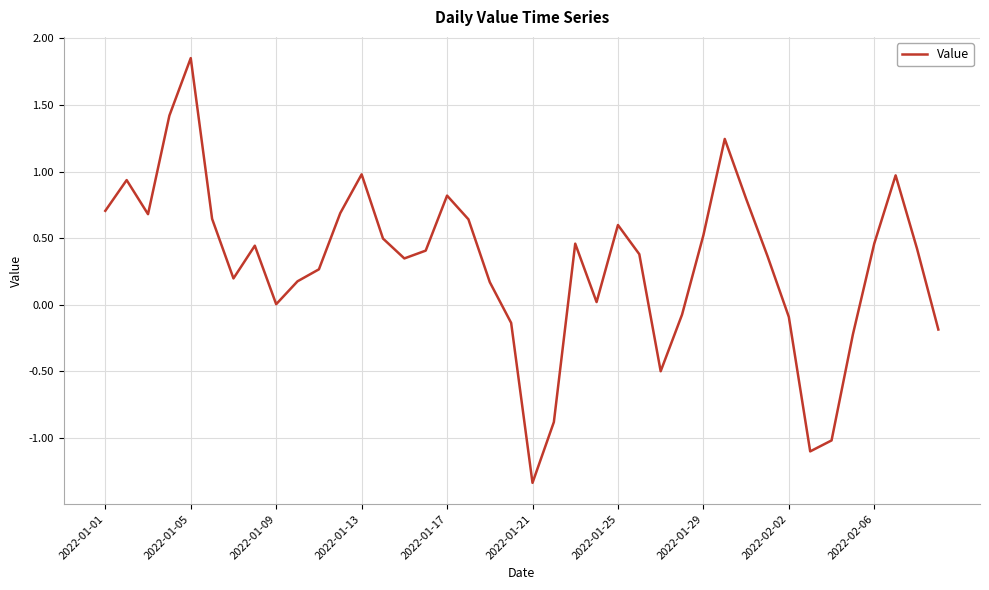

How many interior local valleys (lower than both neighbors) does the data have?

8